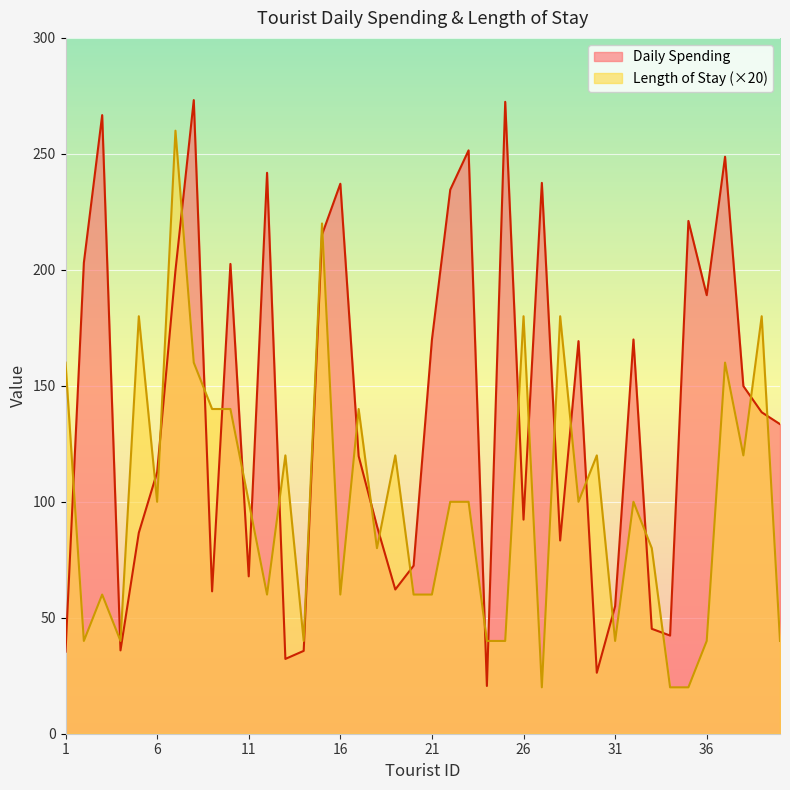

List the series in order of their overall mean, highest first.

Daily Spending, Length of Stay (×20)